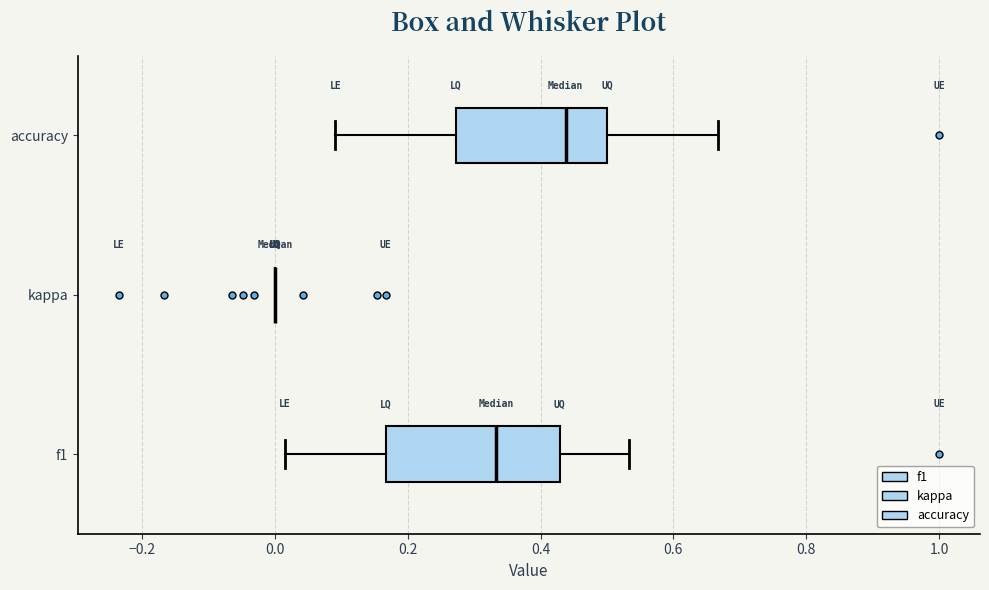

Where does the median line of the box for accuracy sit on the x-axis? The values are not printed on the chart, so give them approximately, as read against the axis.

0.44